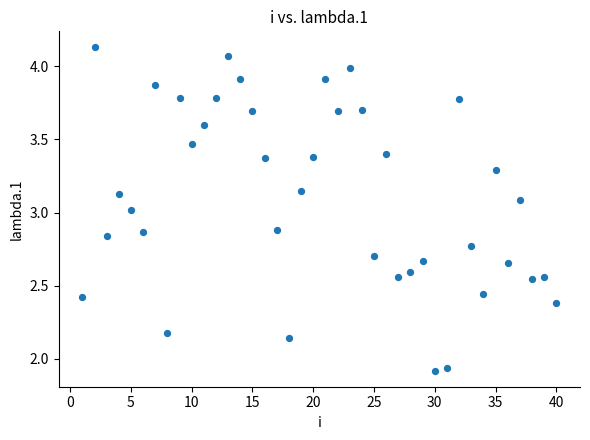

What is the range of Y values (max minus min)?

2.2